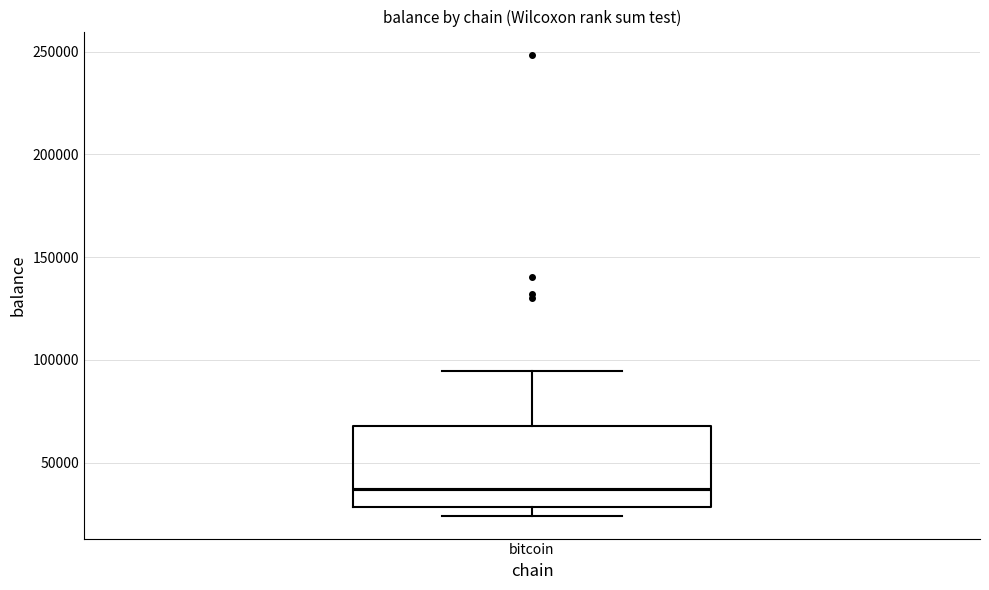

Transcribe this box plot: give where the median line is, the range the box spans, and where the two whiskers end, as read against the y-axis. The values are not printed on the chart, so give them approximately, as read against the axis.

median 35000, box 30000 to 70000, whiskers 25000 to 95000